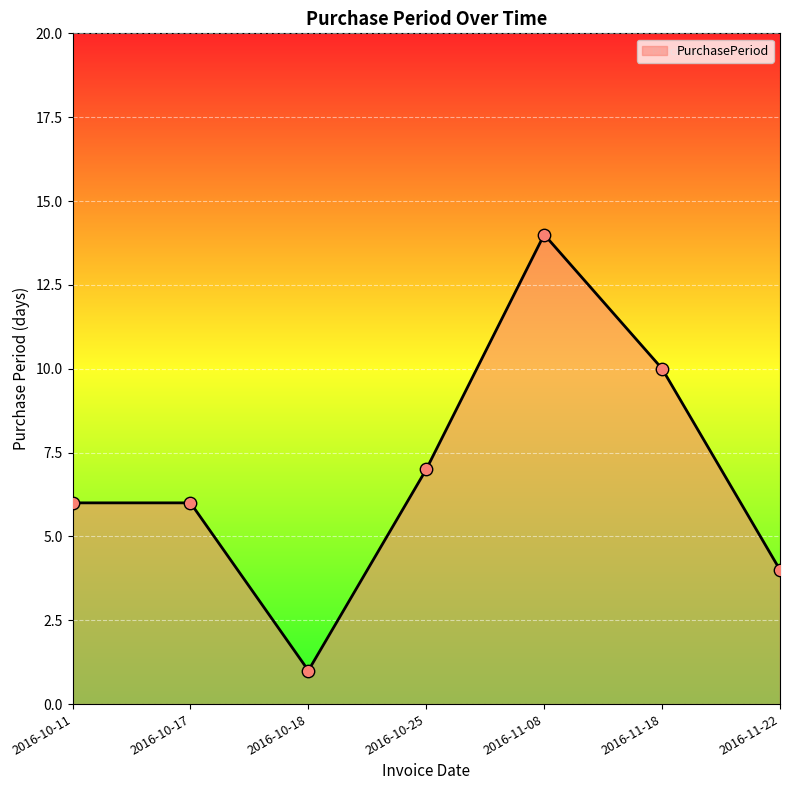

Which has a higher value, 2016-11-22 or 2016-11-08?

2016-11-08